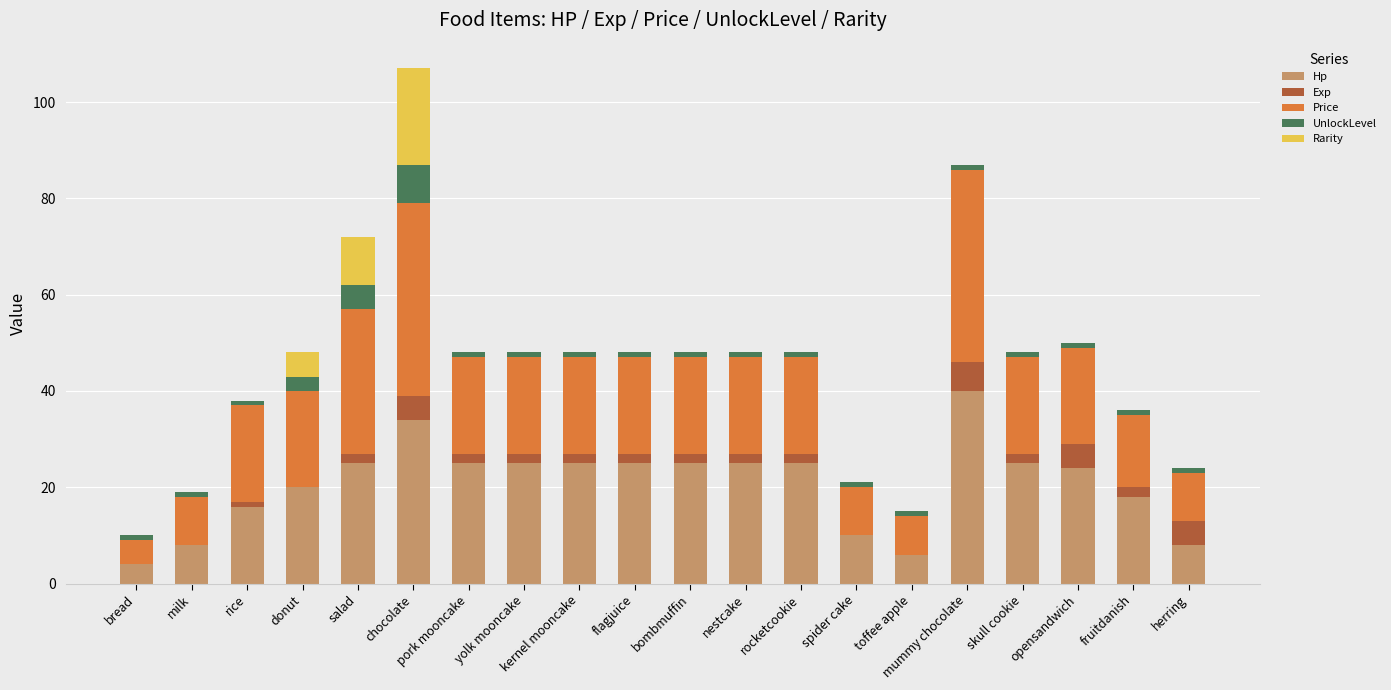

The Hp series shows 6 at toffee apple. True or false?

True